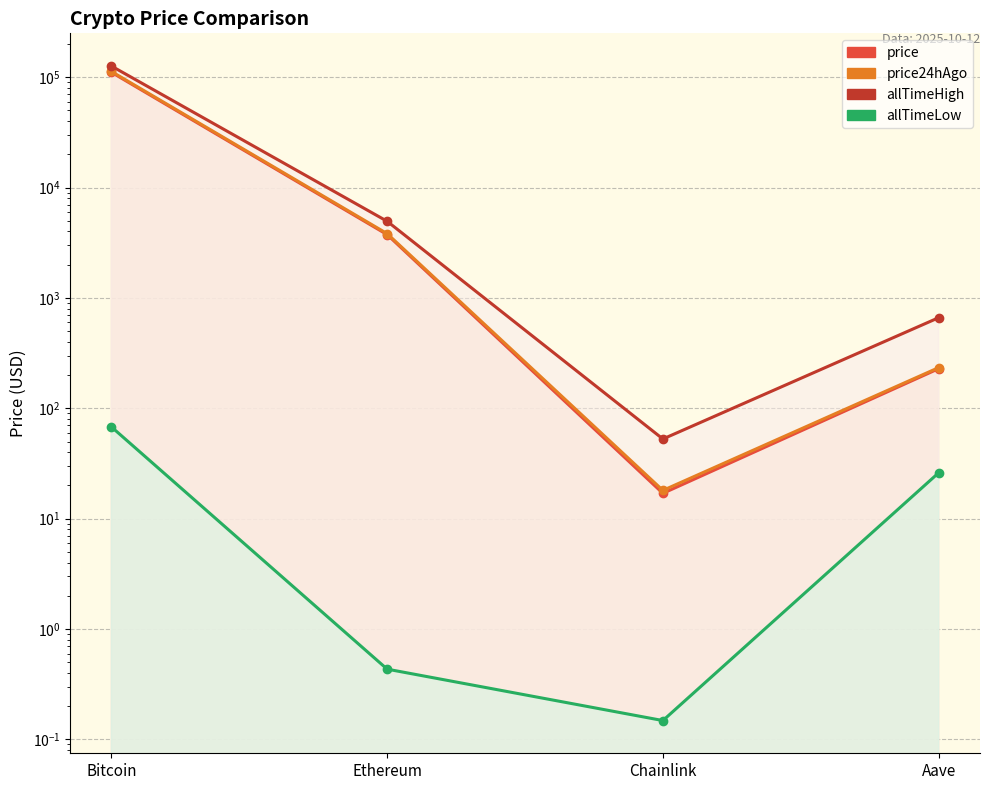

What position from the left is Aave?

4